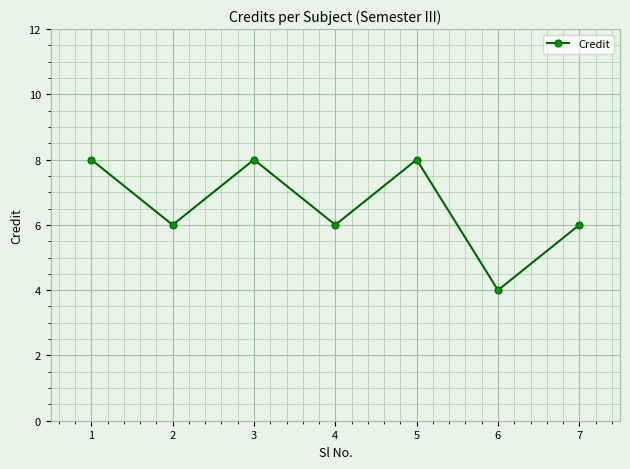

Reading left to right, extract all data points from this chart.

8	6	8	6	8	4	6